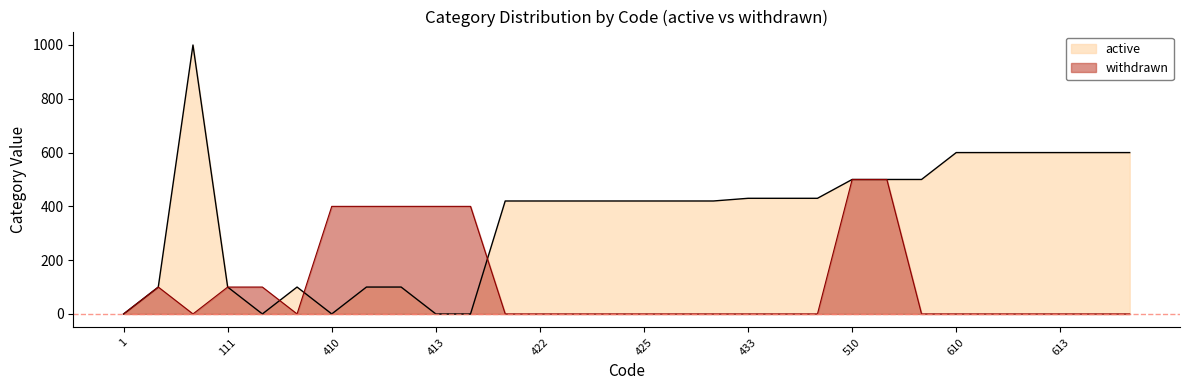

At which category is the sum across all series the highest?

1100